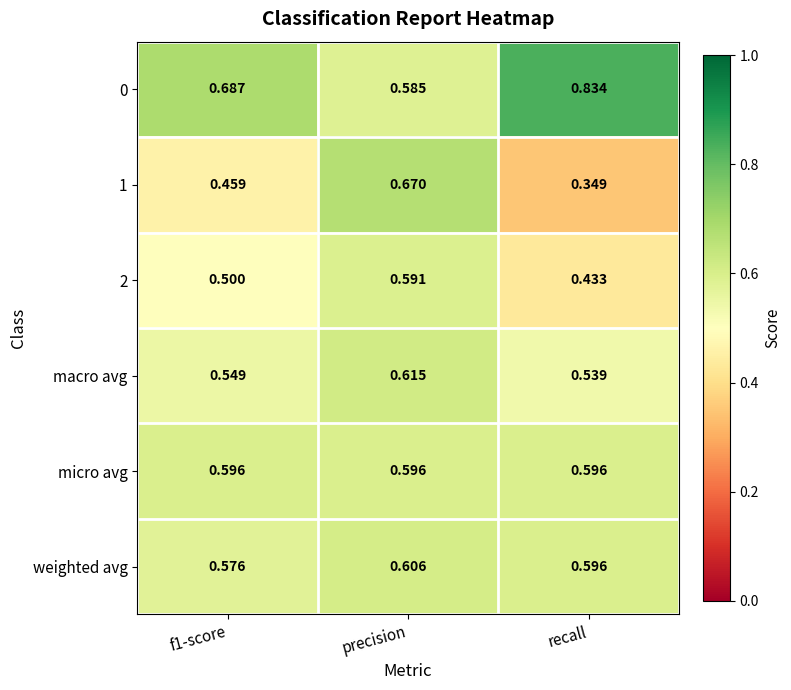

Which category has the highest value across all series?

recall